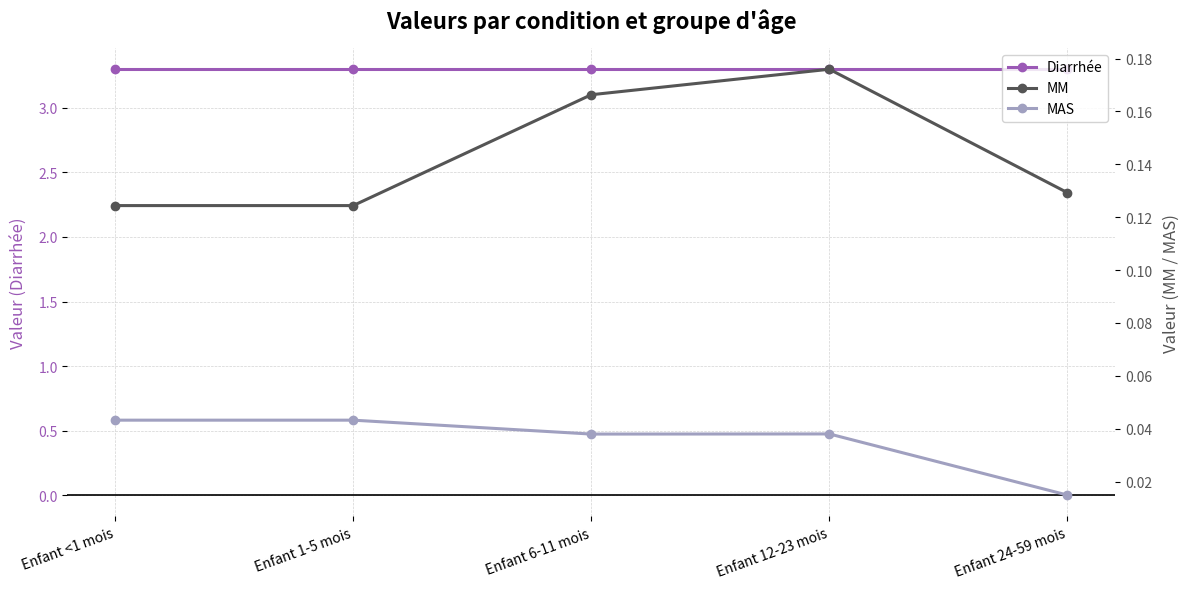

In MAS, how many points are lower than both neighbors (excluding endpoints)?

1